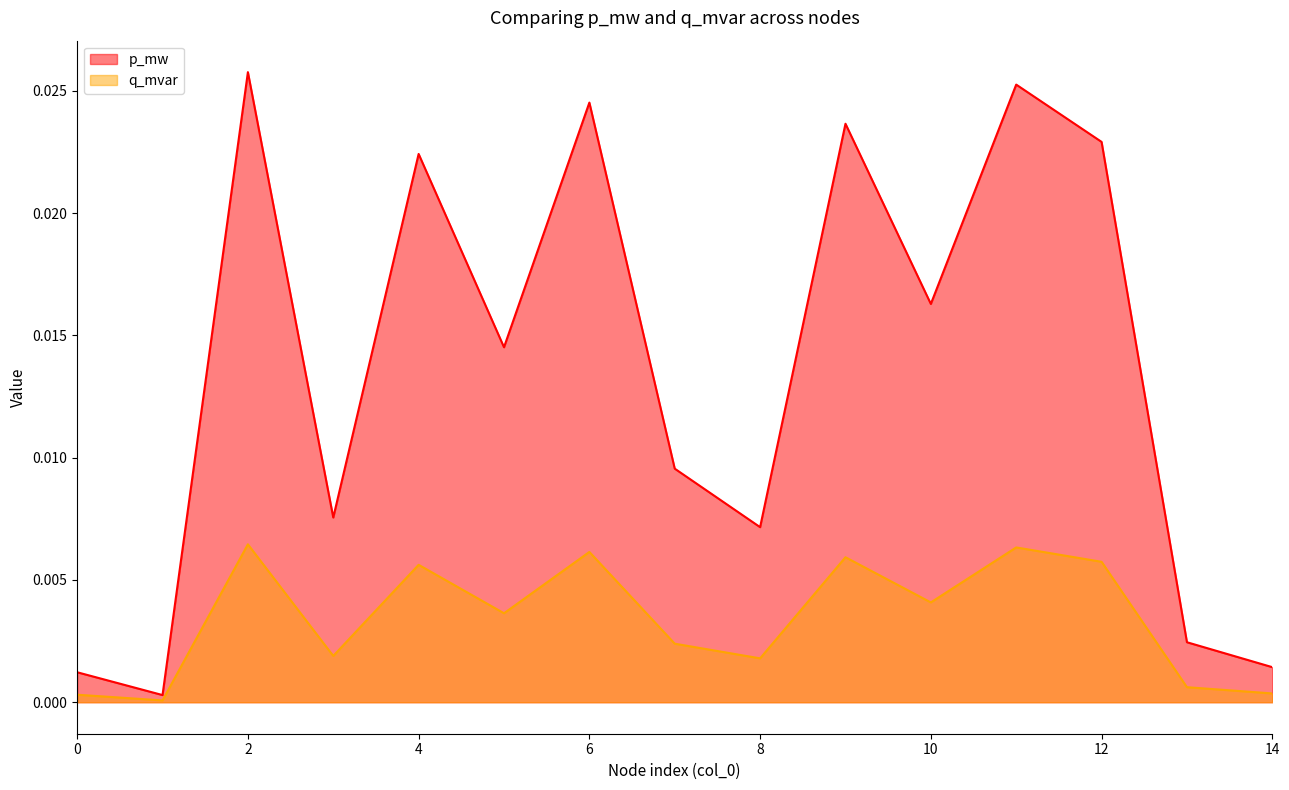

List the series in order of their overall mean, lowest first.

q_mvar, p_mw